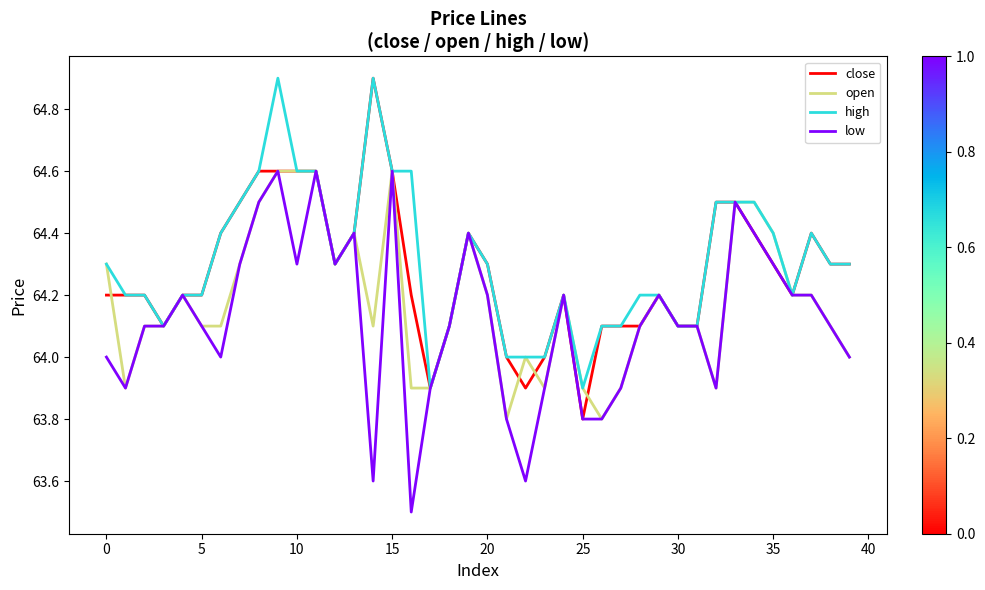

Does the chart have visible grid lines?

No